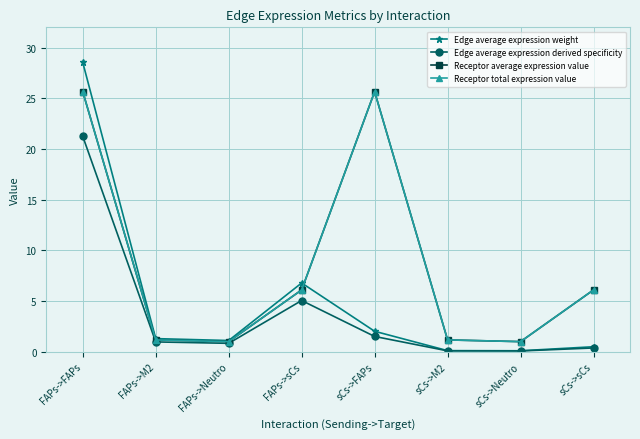

What is the highest value of the Receptor average expression value series?

25.6